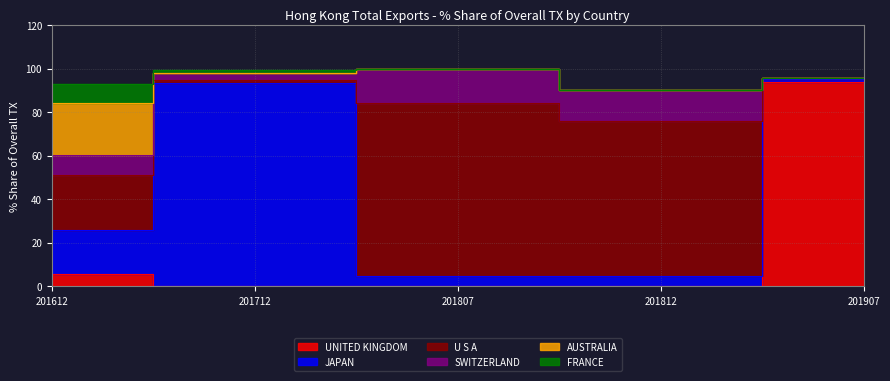

How many lines are shown in the chart?

6